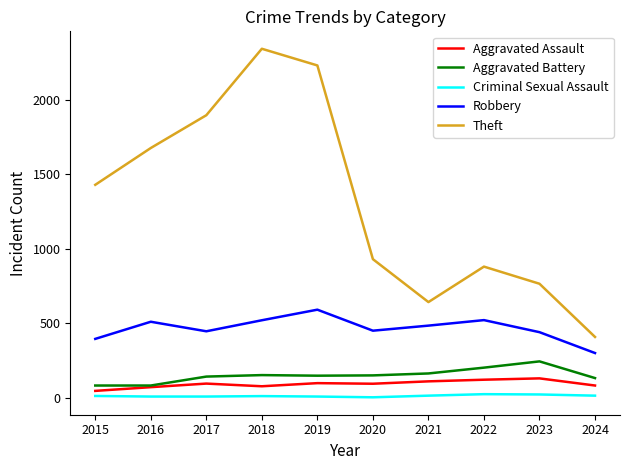

Which series has the widest spread of values?

Theft